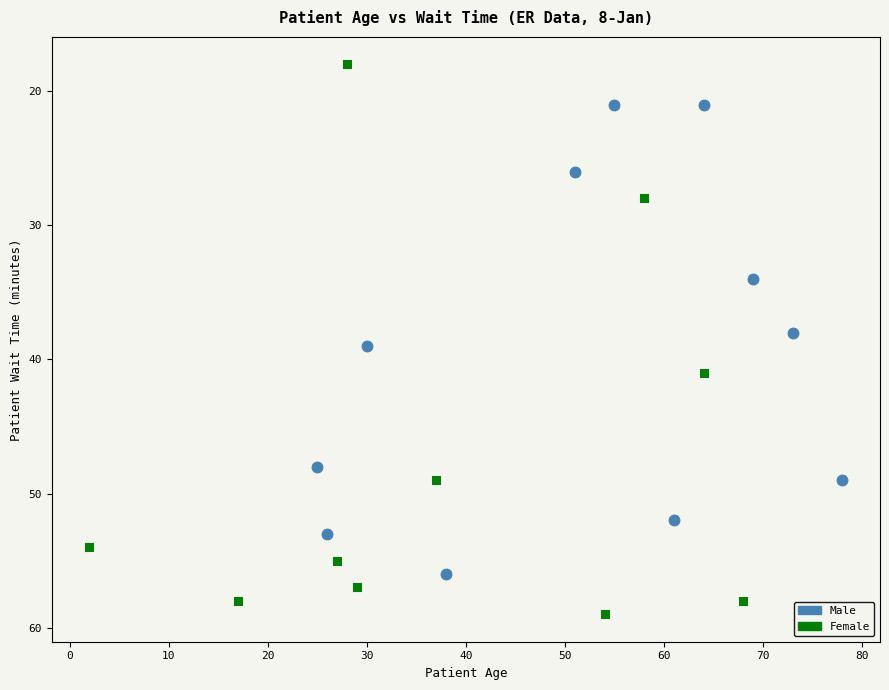

What are all the series names shown in the legend?

Male, Female